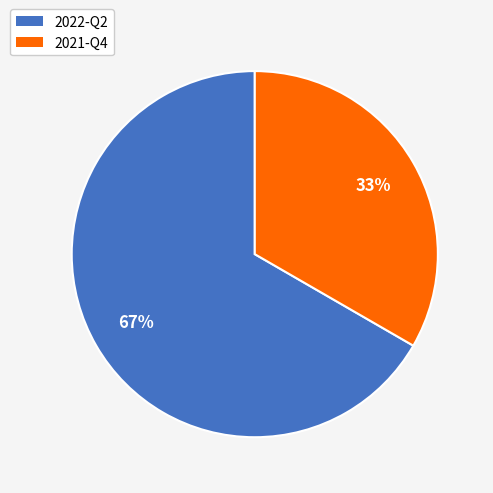

To the nearest percent, what is the average slice percentage?

50%